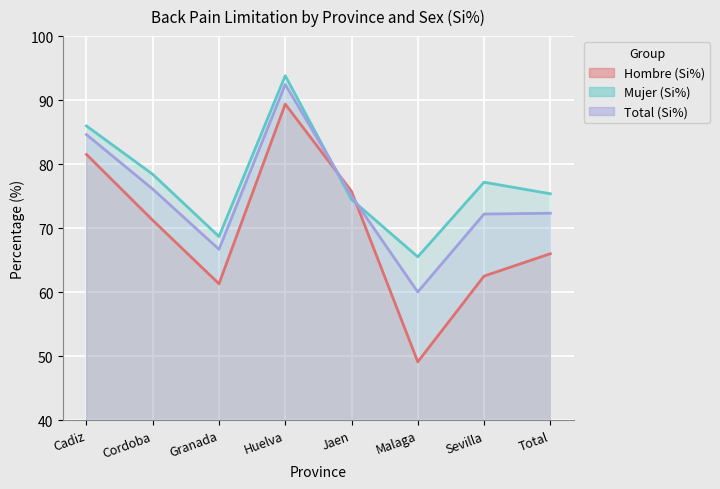

What is the lowest value of the Total (Si%) series?

60.0